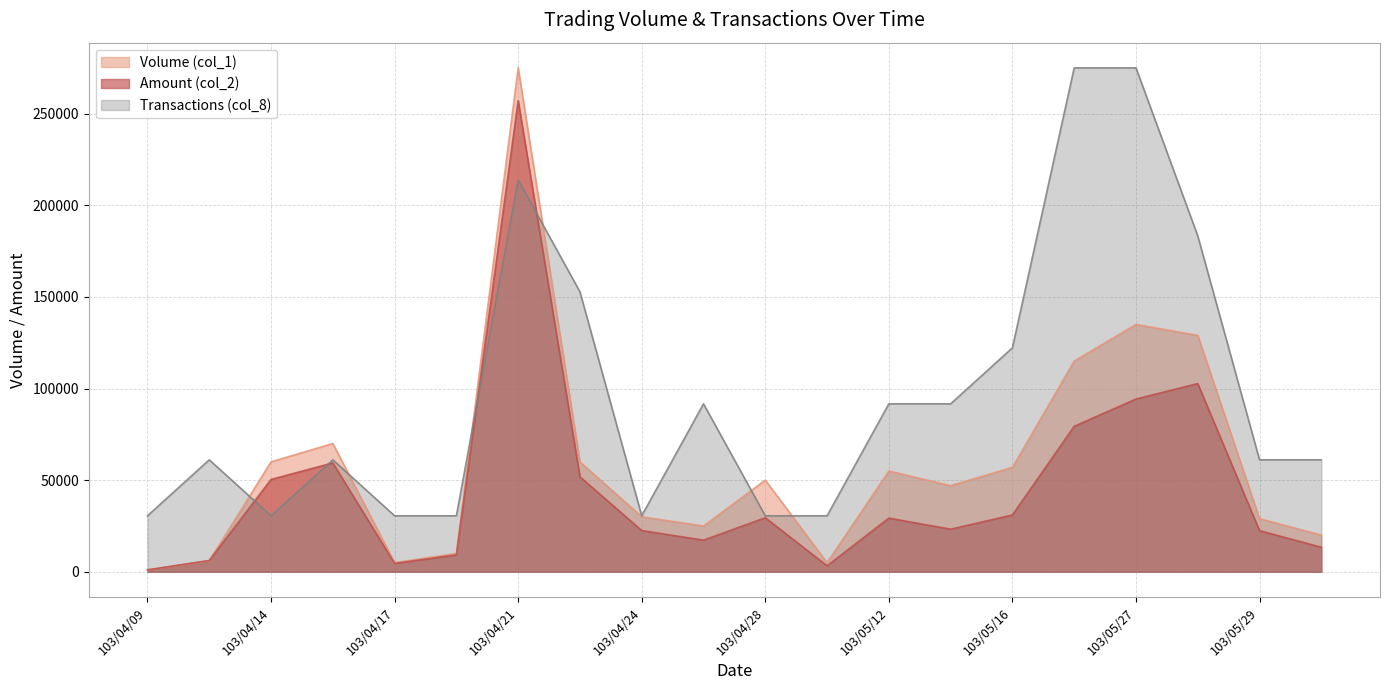

What is the approximate value of Volume (col_1) at 103/05/26?

115000.0